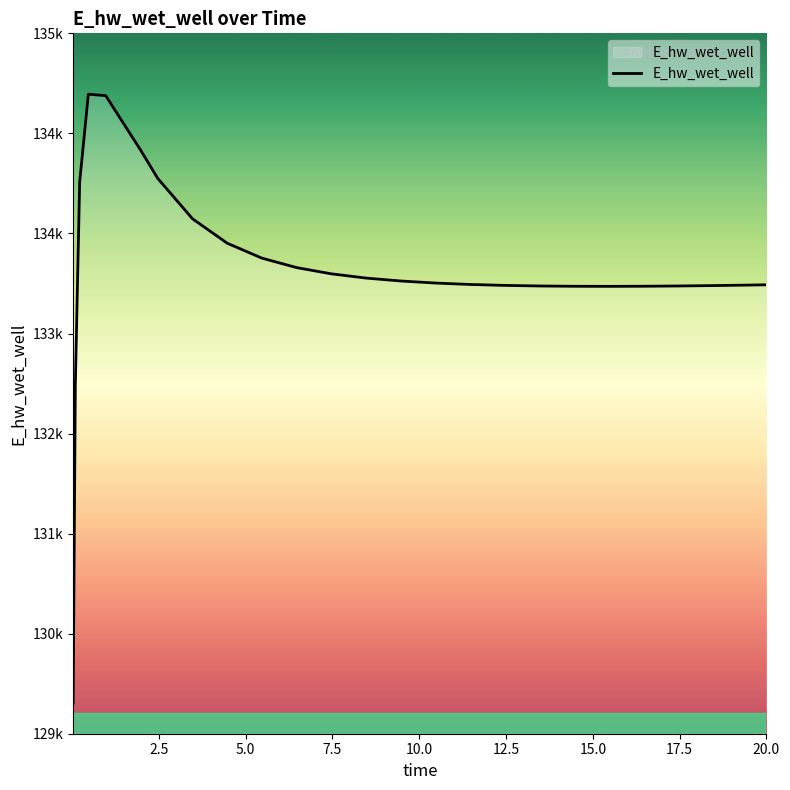

Is this an area chart (filled region under the line)?

Yes